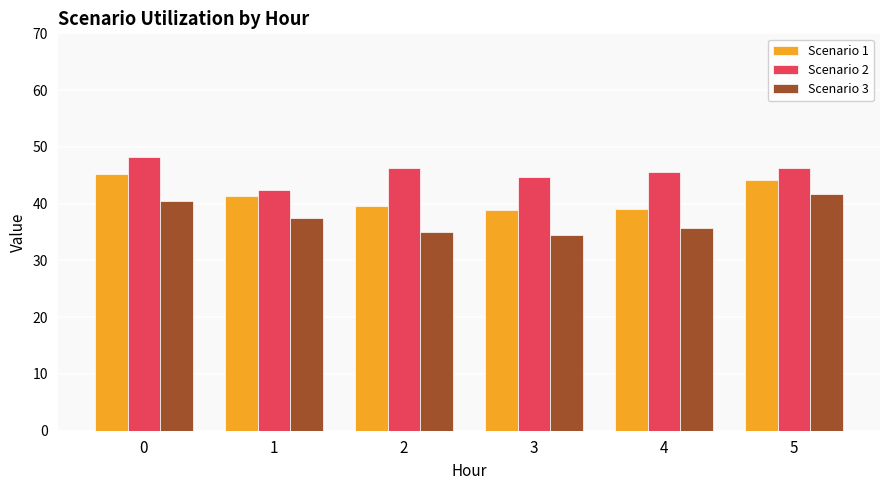

True or false: Scenario 1 has a value of 44.1 at 5.

True